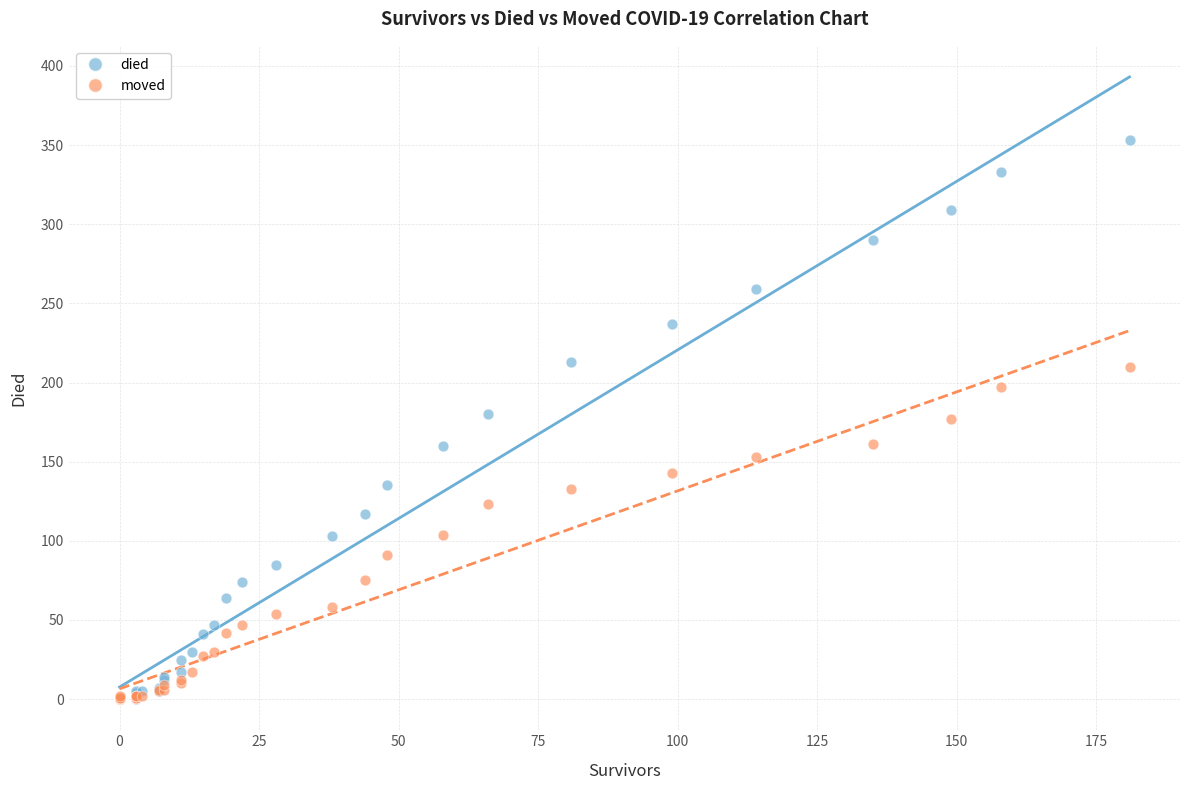

Which series has the widest spread of Y values?

died